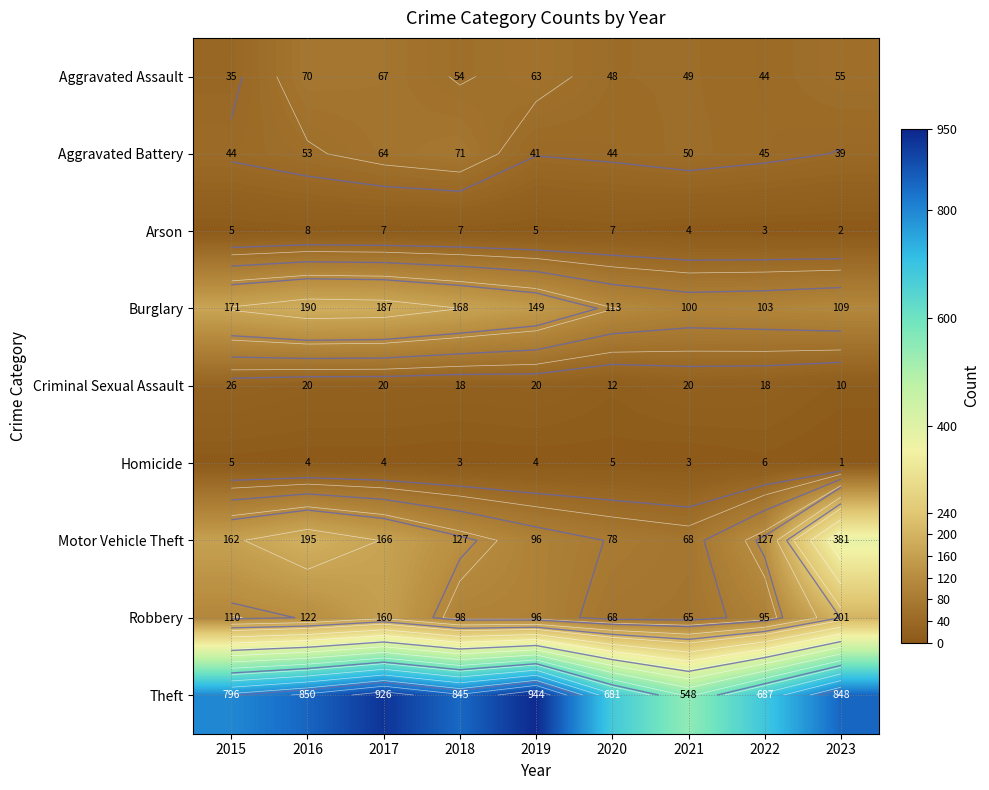

Where does the Aggravated Assault series first go above 54?

2016